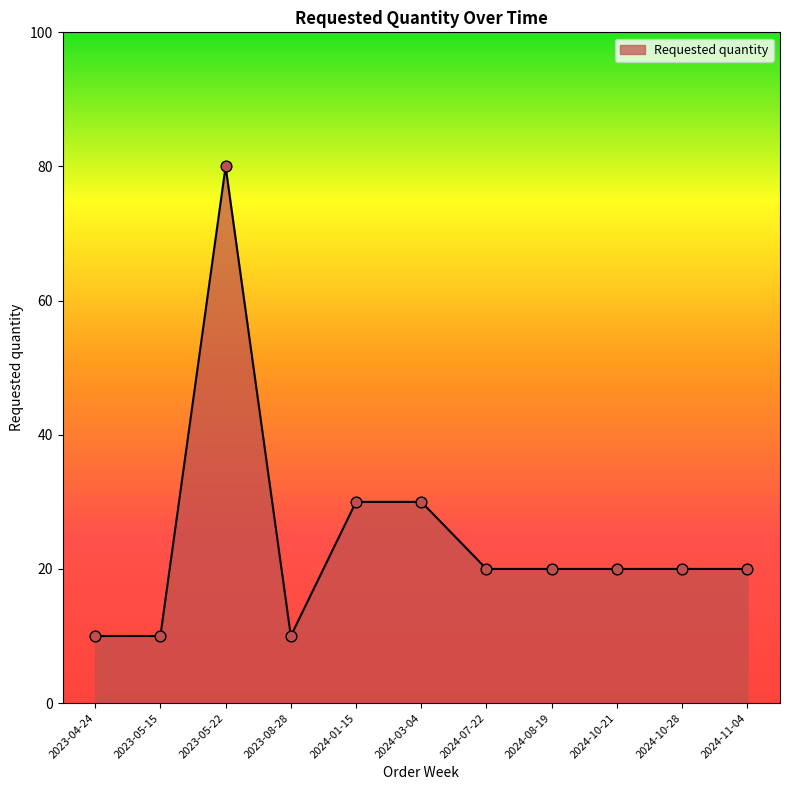

Approximately how many times larger is the value at 2024-10-21 compared to 2024-01-15?

0.7